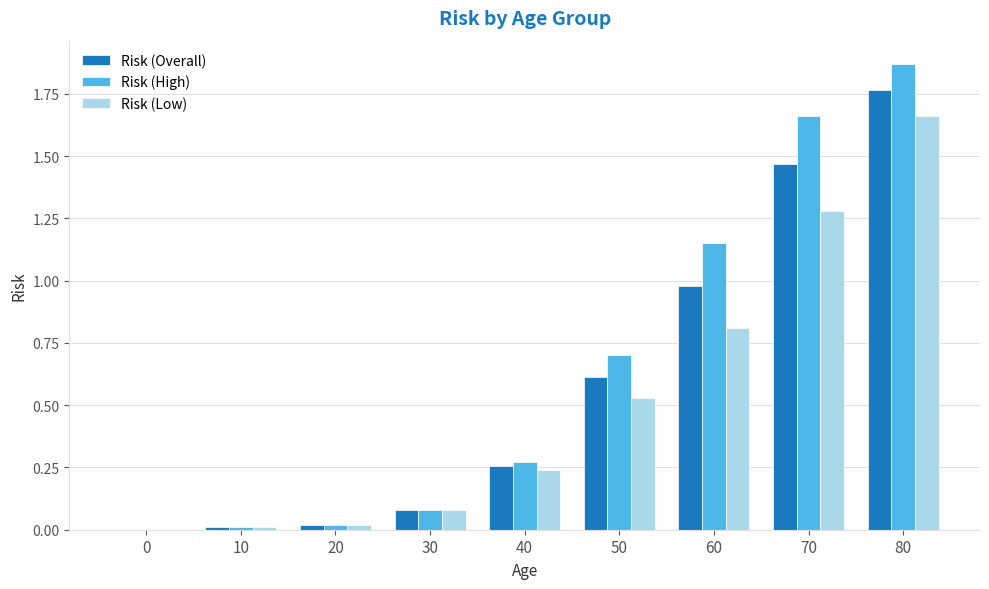

Which series changed the most between 0 and 70?

Risk (High)